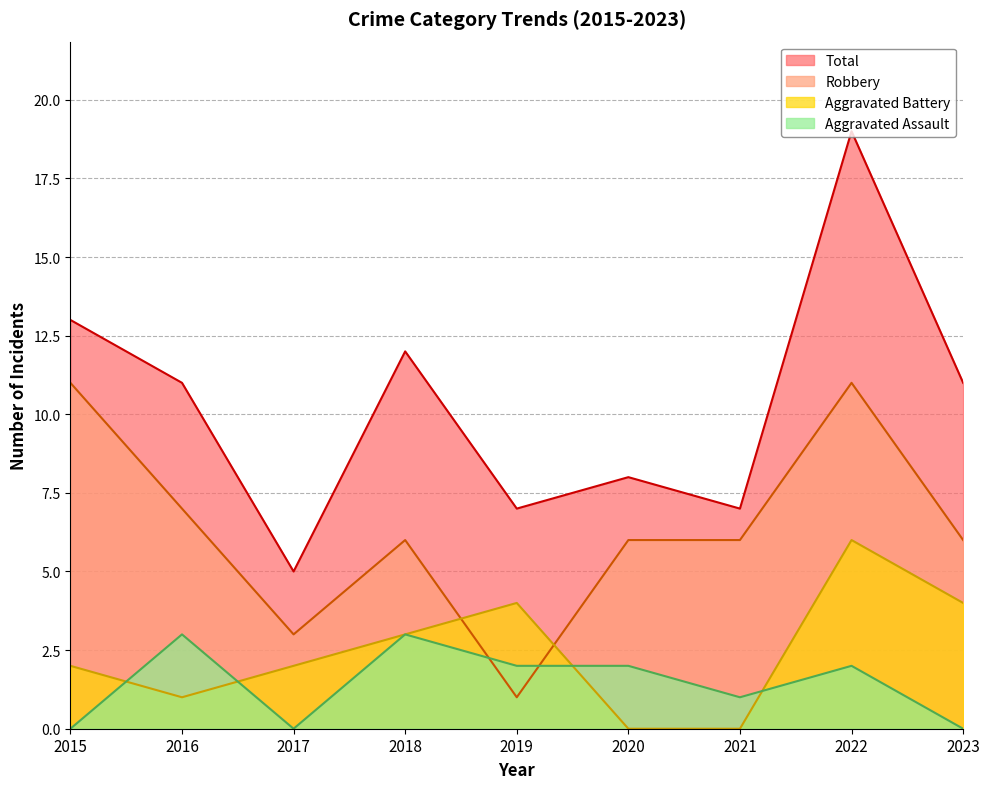

At which label does Total first exceed 11?

2015